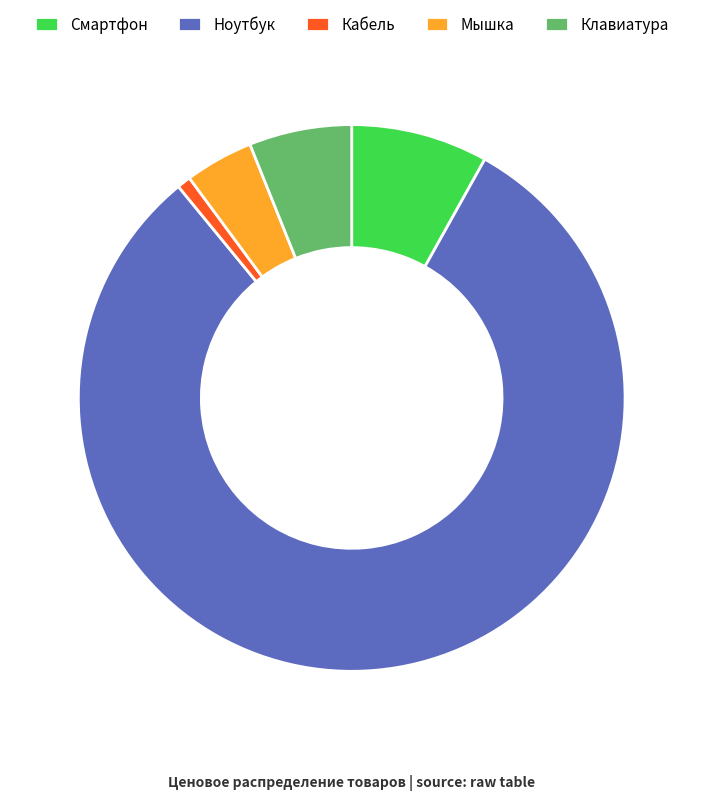

The Смартфон slice represents 1% of the pie. True or false?

False